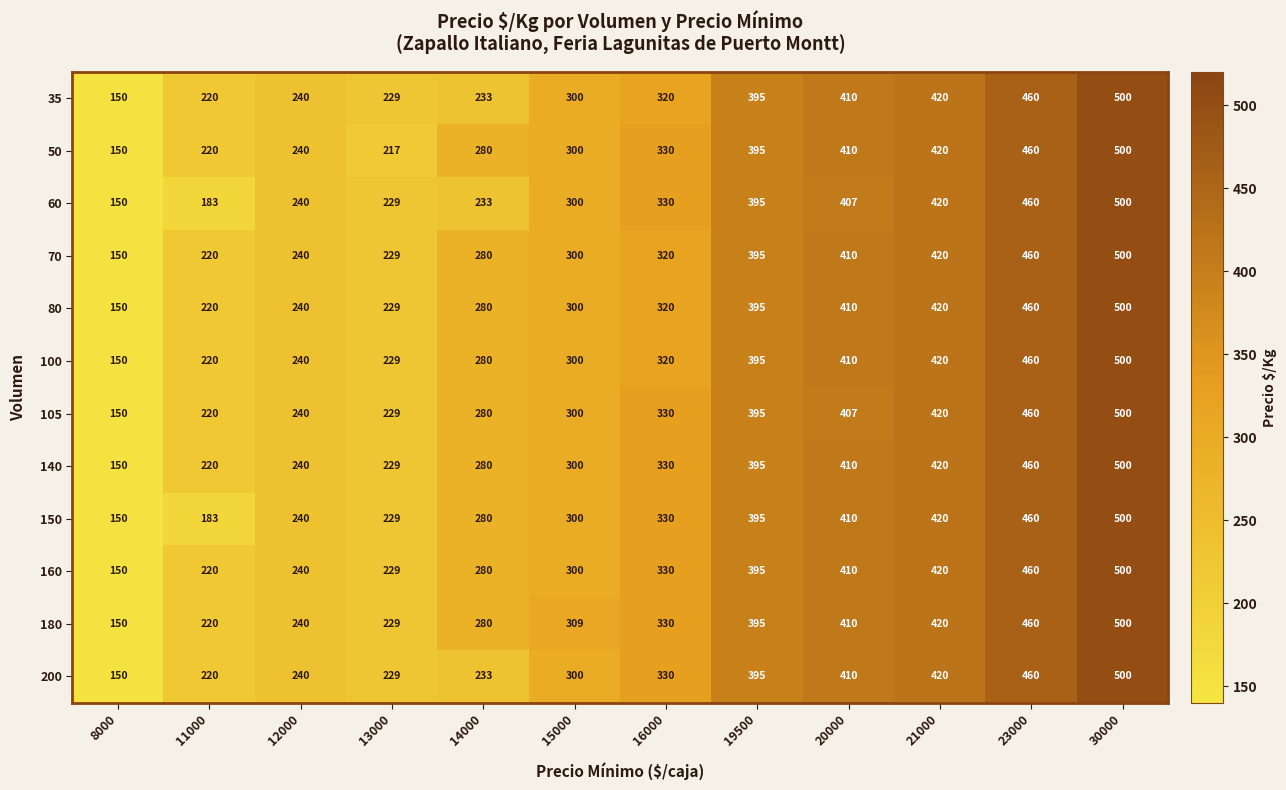

How many series are shown in this chart?

12